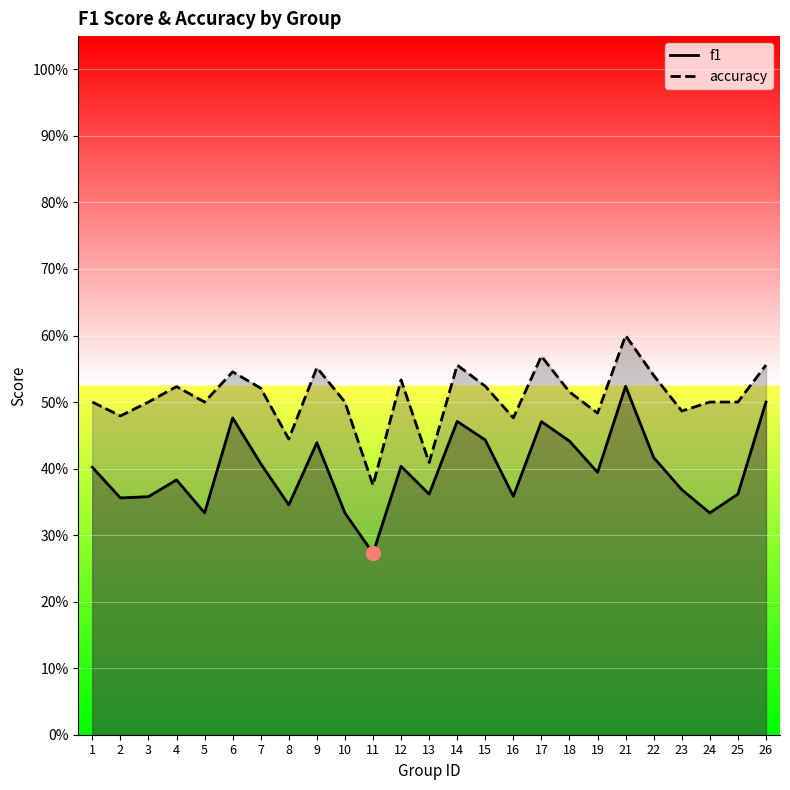

Rank the series at 15 from highest to lowest value.

accuracy, f1